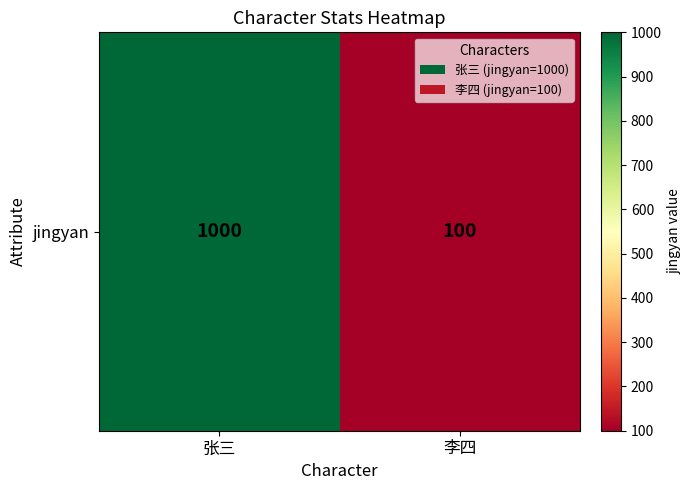

Is it true that the value at 李四 is 100?

True